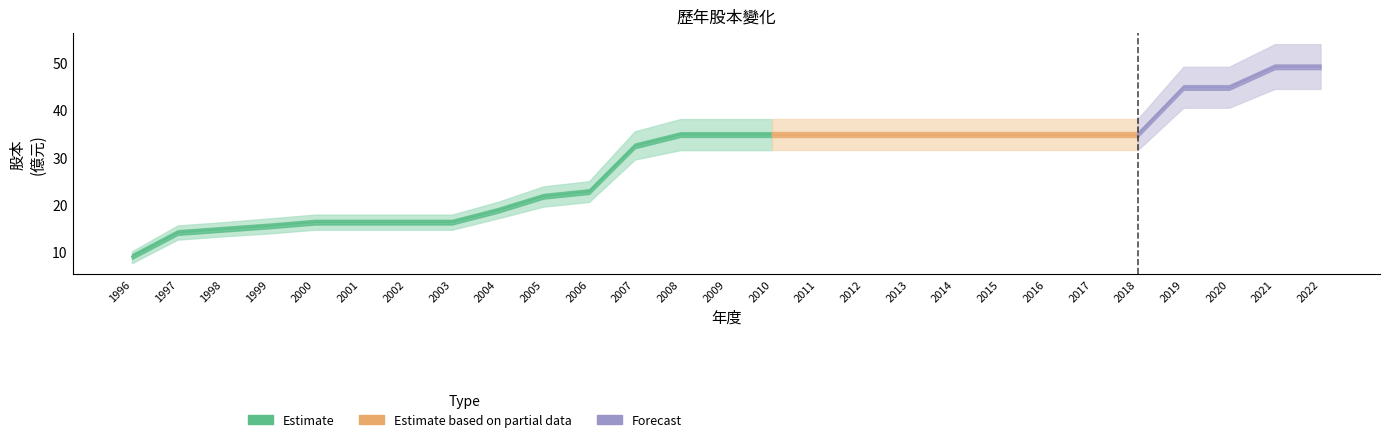

Rank the categories by 股本 (億) value from lowest to highest.

1996, 1997, 1998, 1999, 2000, 2001, 2002, 2003, 2004, 2005, 2006, 2007, 2008, 2009, 2010, 2011, 2012, 2013, 2014, 2015, 2016, 2017, 2018, 2019, 2020, 2021, 2022